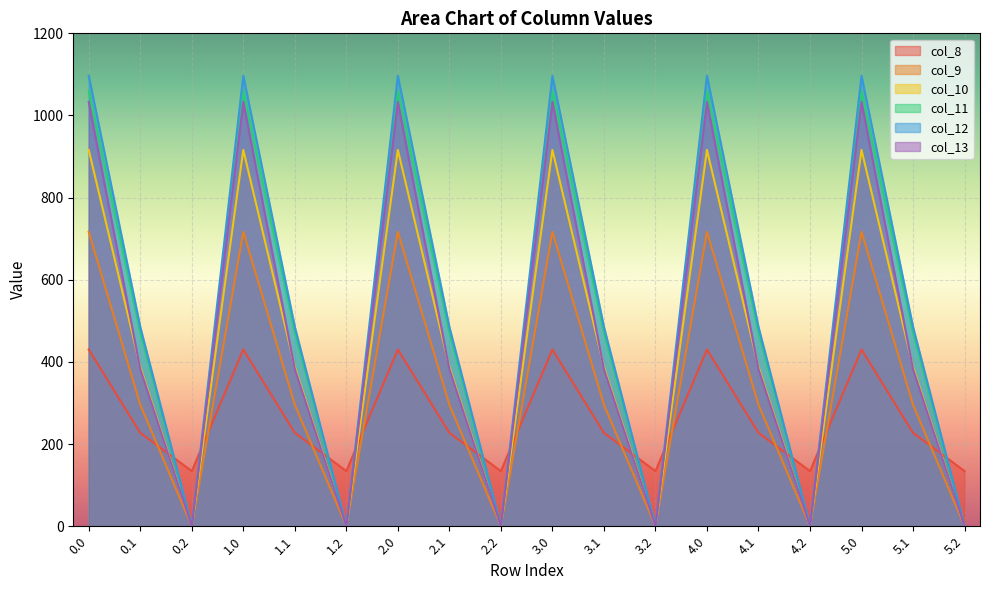

What is the spread (max minus min) of values at 1.2?

134.2